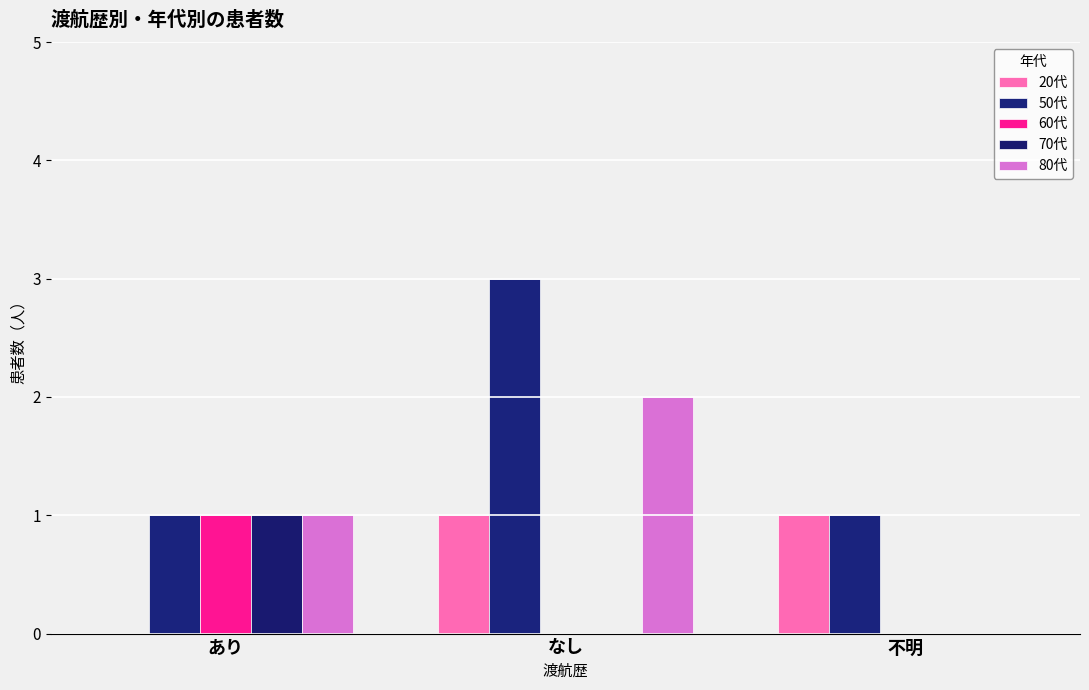

What position from the right is 不明?

1